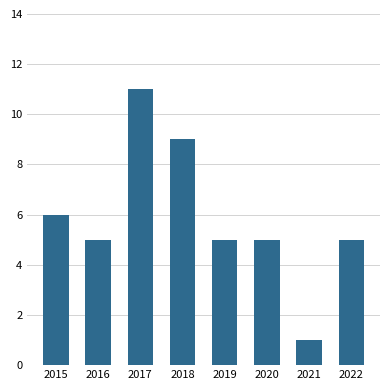

What is the value of the 7th bar from the left?

1